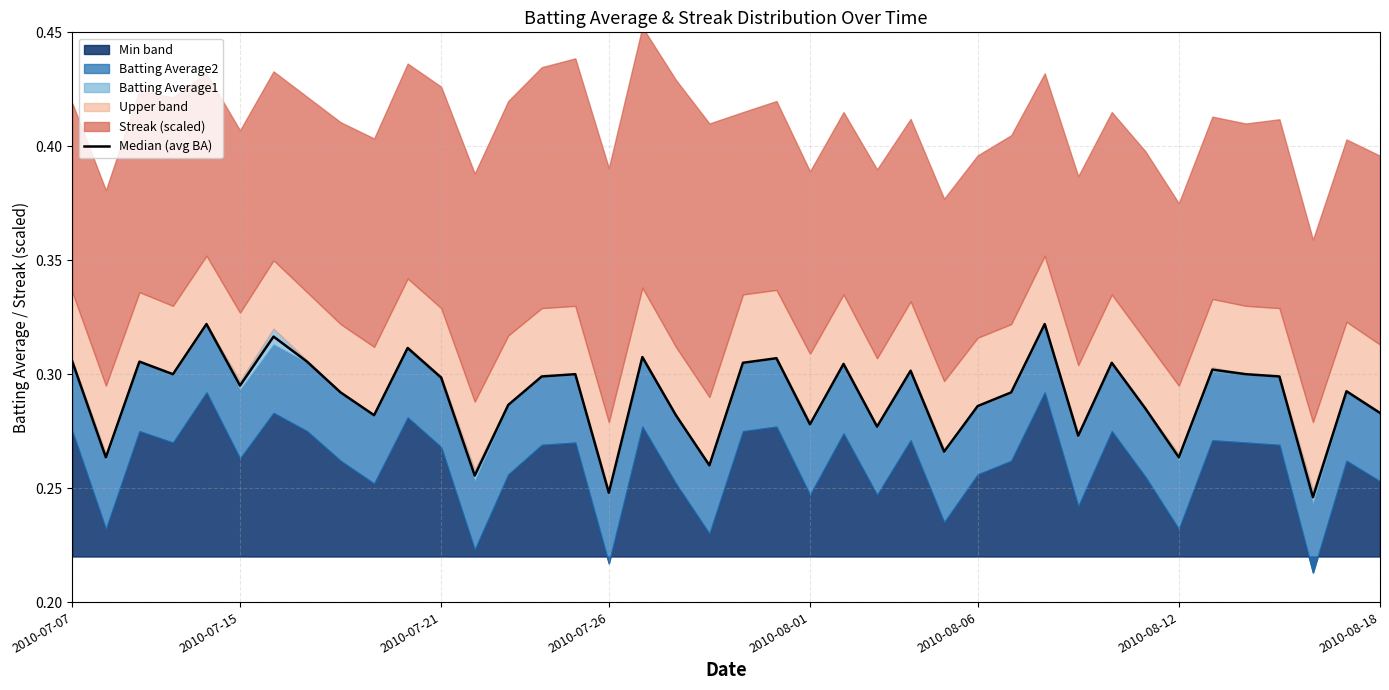

Does the chart have visible grid lines?

Yes